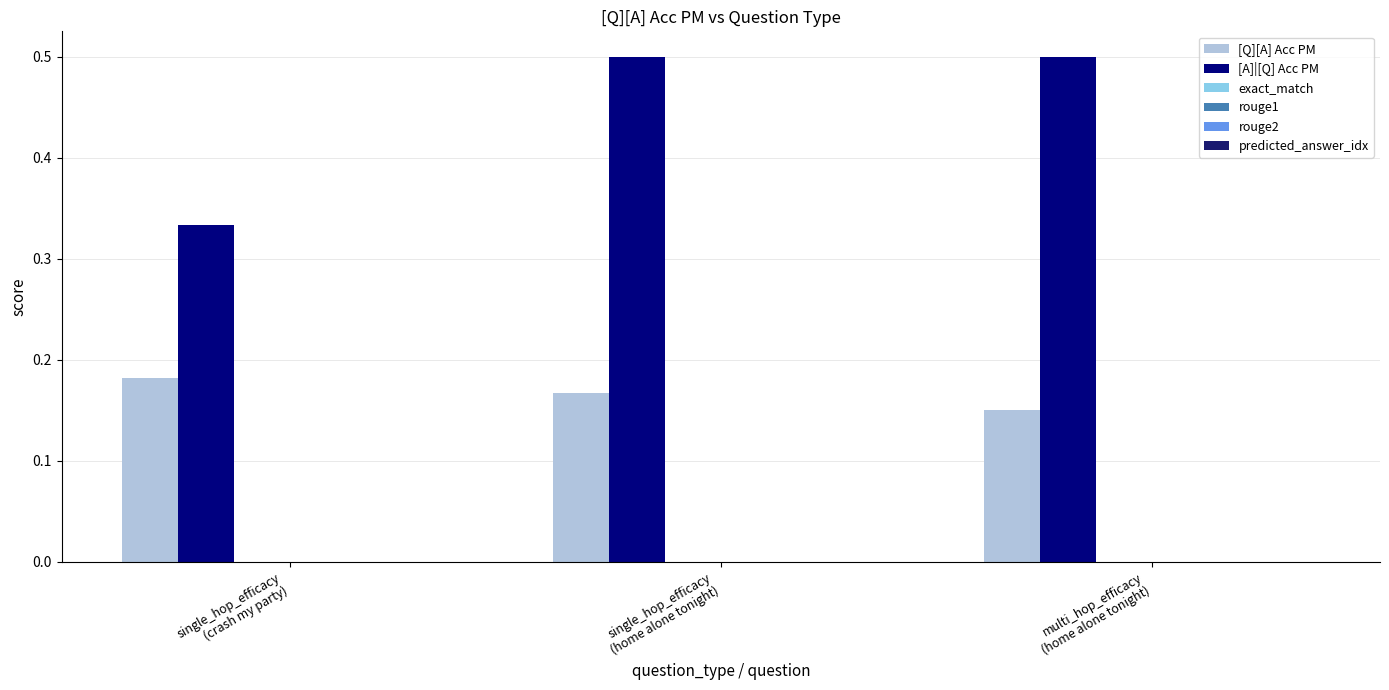

How many distinct data groups are displayed?

2